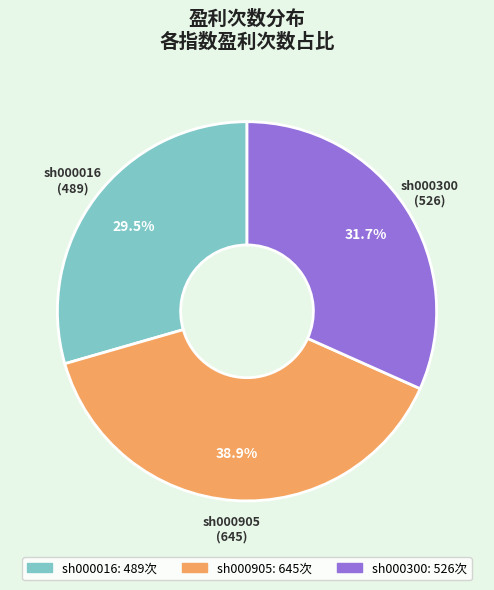

Approximately how many times larger is the value at sh000300 compared to sh000016?

1.1